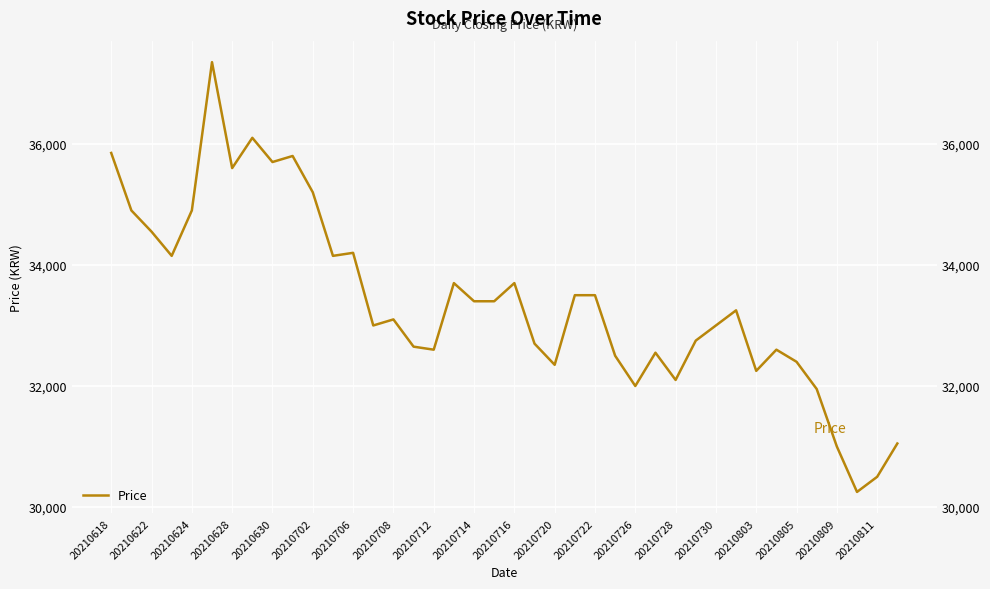

At which label does the data first exceed 33250?

20210618